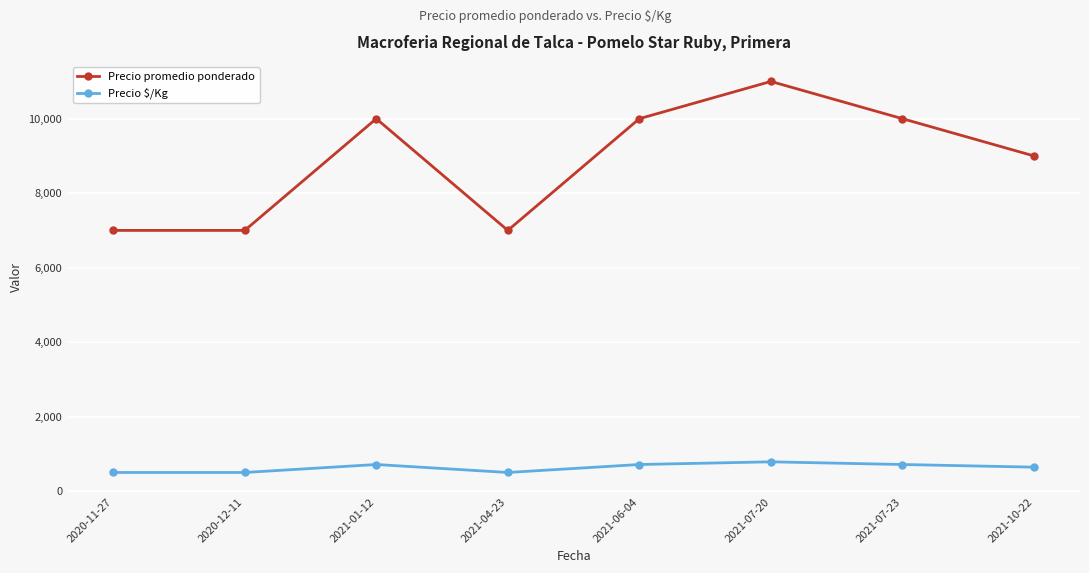

What is the total value across all series at 2021-10-22?

9643